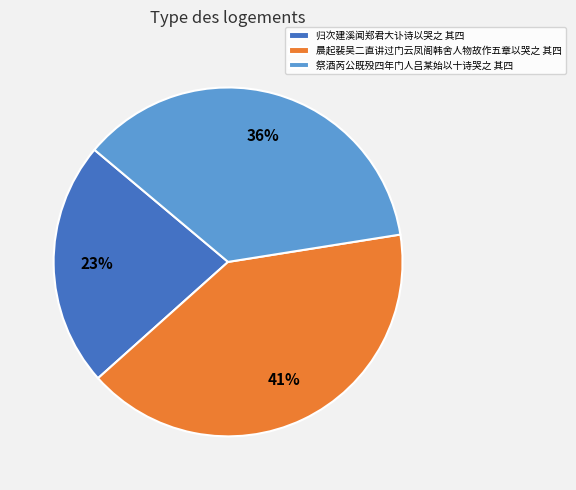

To the nearest percent, what portion does 祭酒芮公既殁四年门人吕某始以十诗哭之 其四 represent?

36%